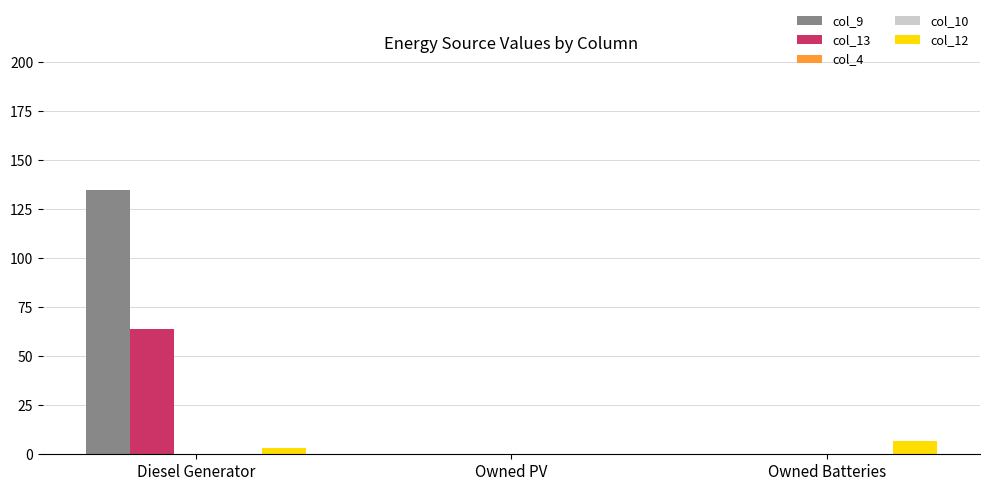

Which category has the highest value across all series?

Diesel Generator